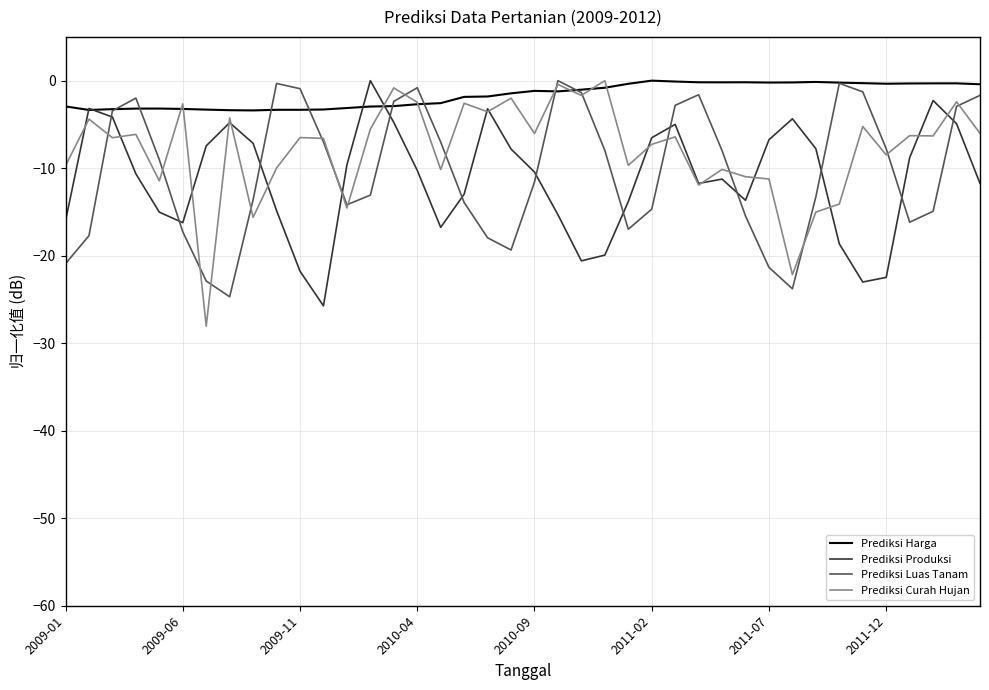

What are all the series names shown in the legend?

Prediksi Harga, Prediksi Produksi, Prediksi Luas Tanam, Prediksi Curah Hujan